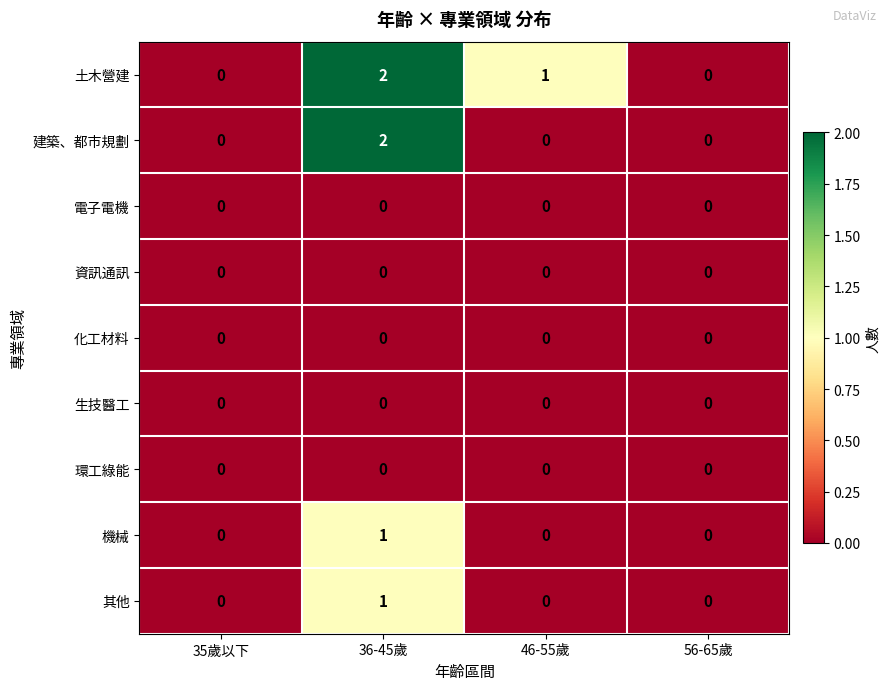

Which series has the largest total across all categories?

土木營建